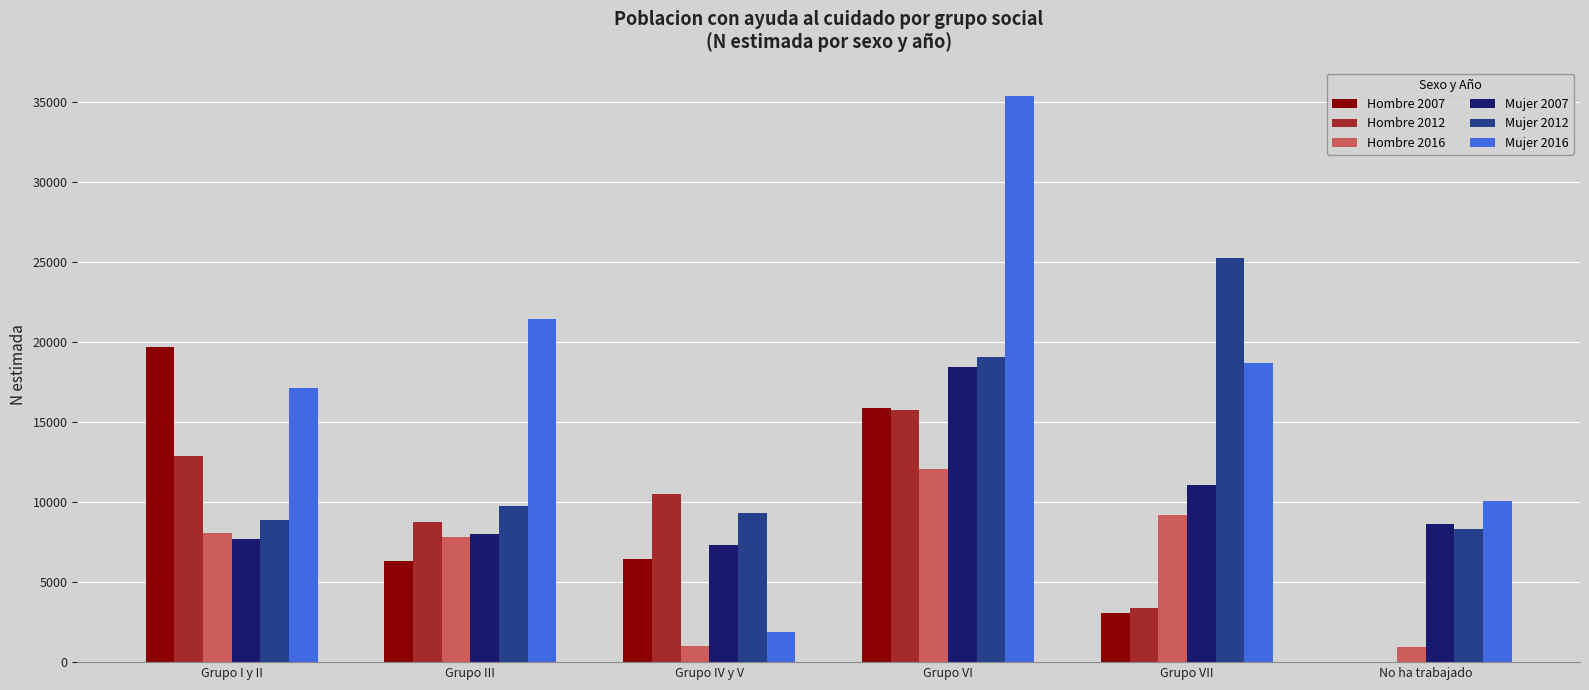

Which series has the largest total across all categories?

Mujer 2016